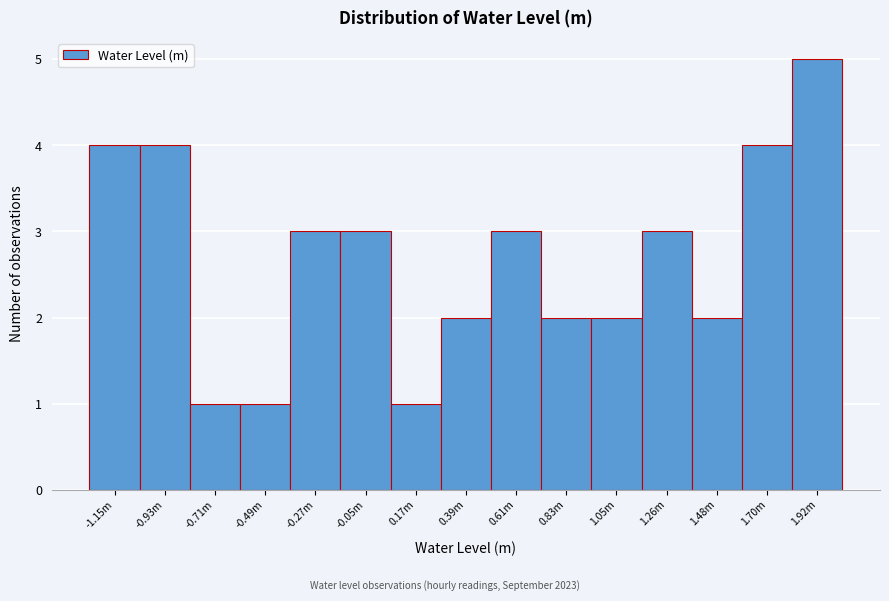

Reading left to right, what are all the values shown in this chart?

-1.15m=4	-0.93m=4	-0.71m=1	-0.49m=1	-0.27m=3	-0.05m=3	0.17m=1	0.39m=2	0.61m=3	0.83m=2	1.05m=2	1.26m=3	1.48m=2	1.70m=4	1.92m=5